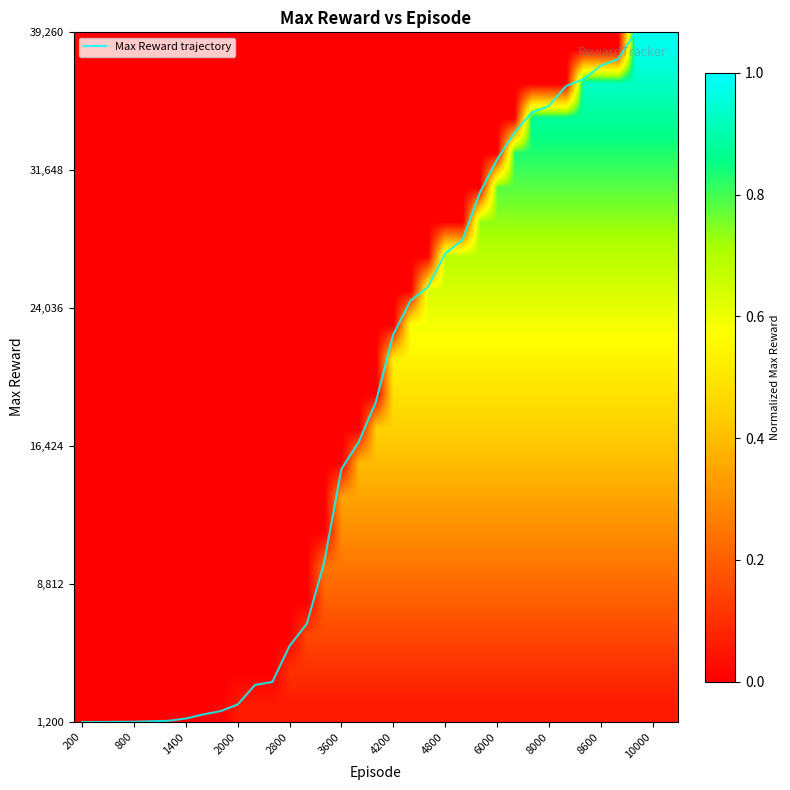

At which category does the chart reach its minimum across all series?

200